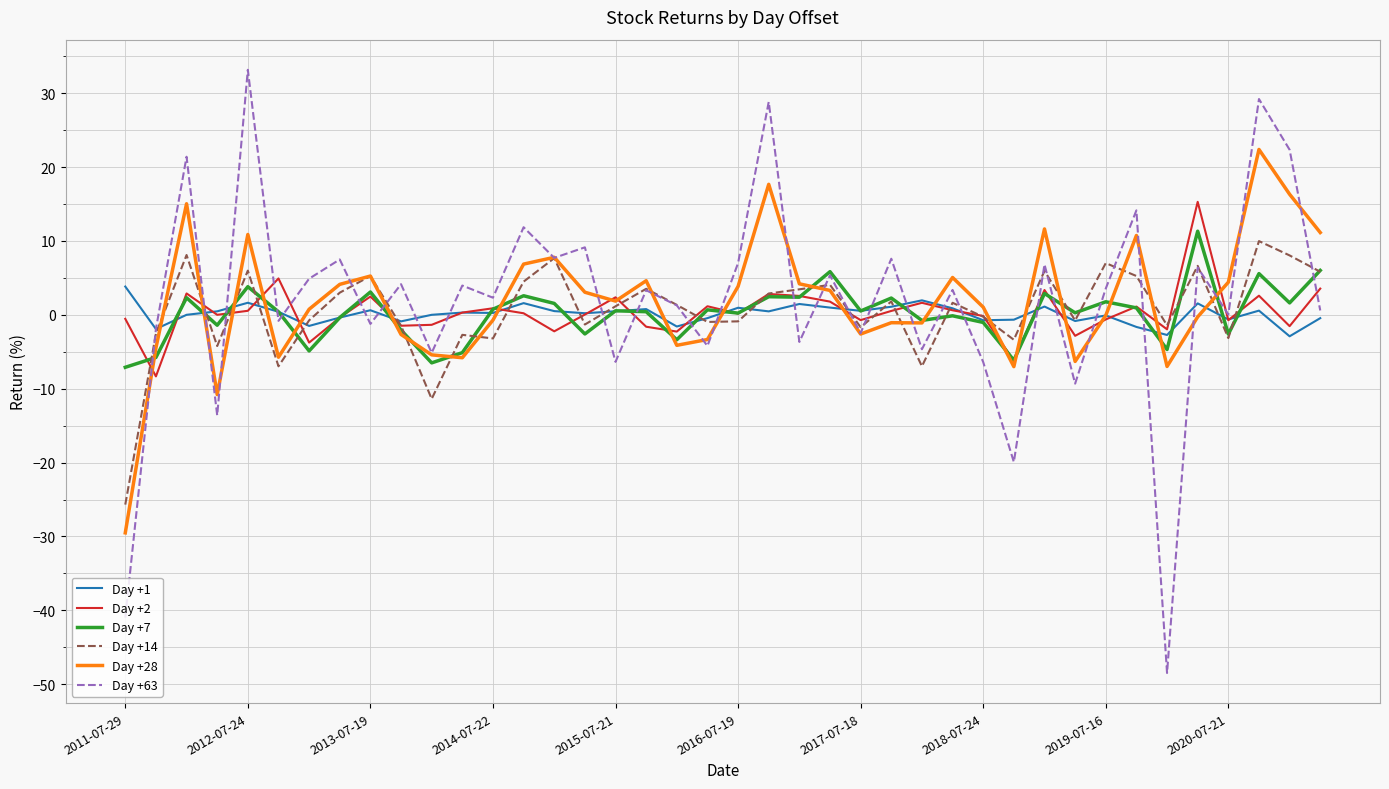

What is the maximum value shown in the chart?

33.2